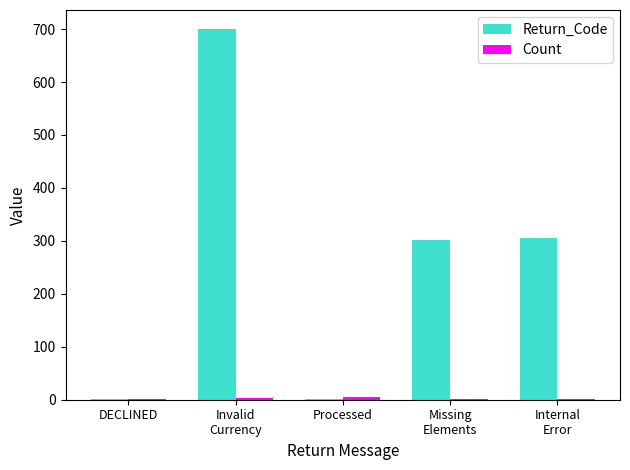

Is it true that Return_Code equals 302 at Missing
Elements?

True